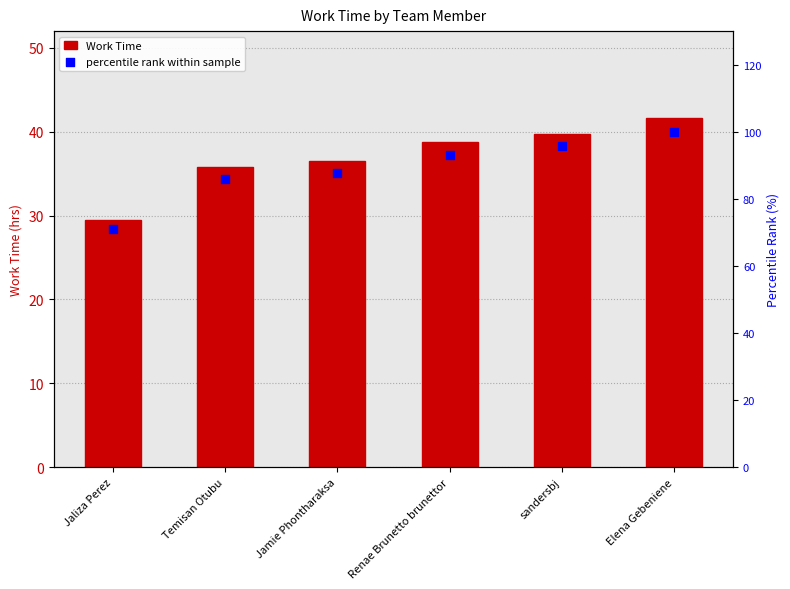

Is the value of Work Time at Renae Brunetto brunettor greater than the value of percentile rank within sample at Renae Brunetto brunettor?

No